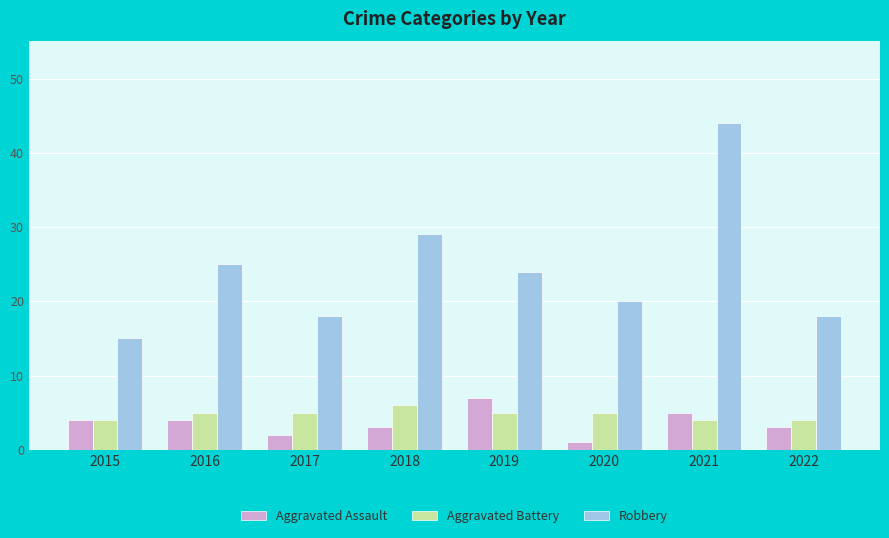

Which series has the largest range (max minus min)?

Robbery